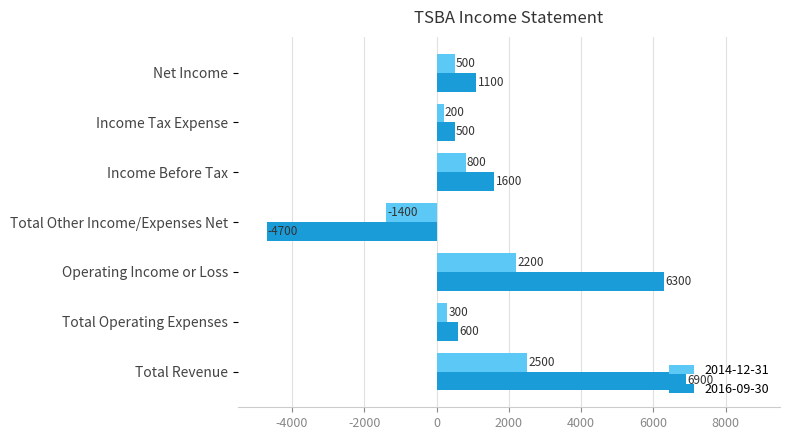

How many values in 2016-09-30 are below zero?

1